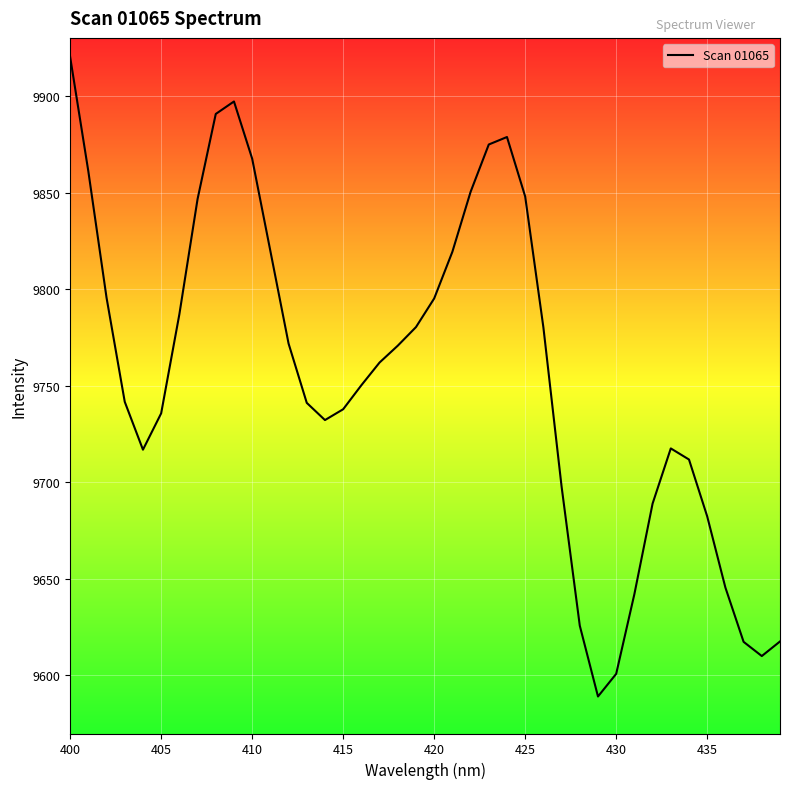

What is the maximum value shown in the chart?

9920.3